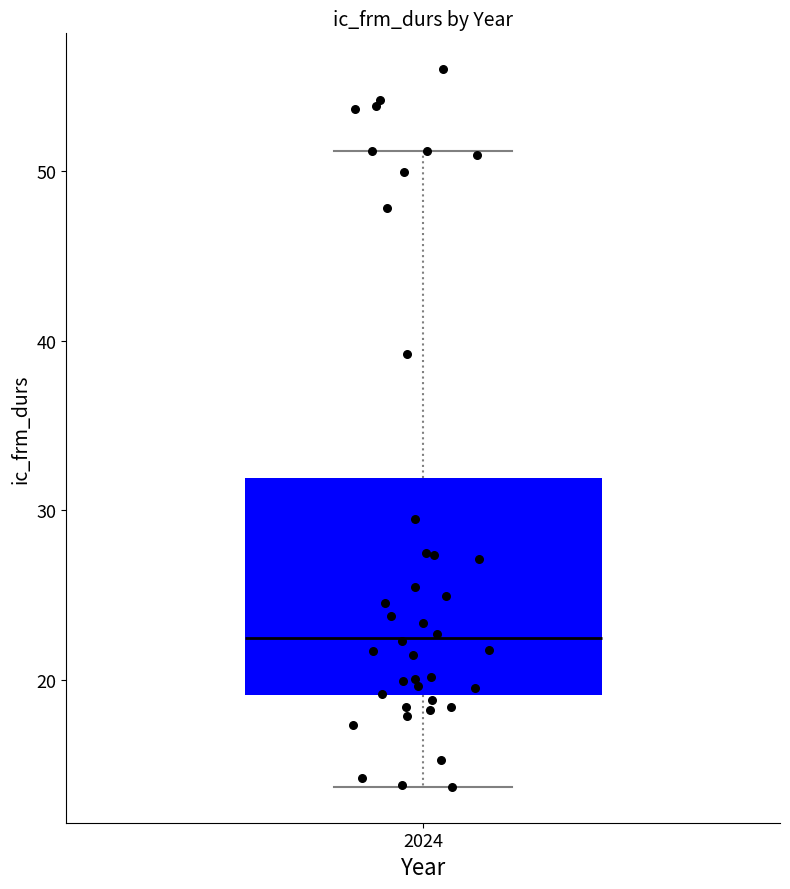

Read this box plot against the y-axis: the position of the median line, the range covered by the box, and the ends of both whiskers. The values are not printed on the chart, so give them approximately, as read against the axis.

median 22, box 19 to 32, whiskers 14 to 51